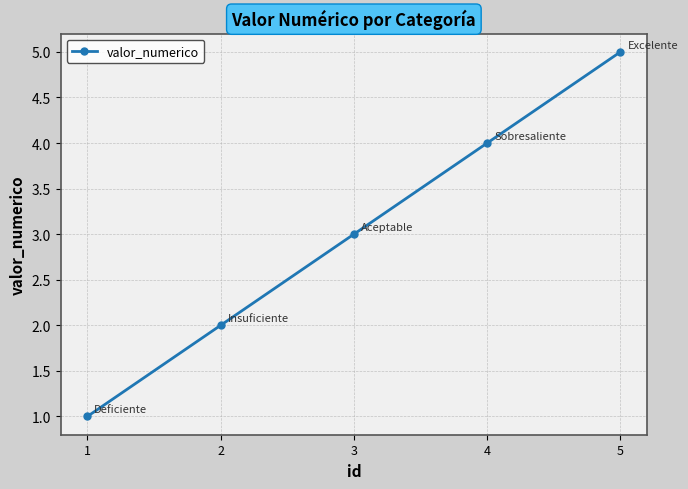

What is the difference between the maximum and minimum values?

4